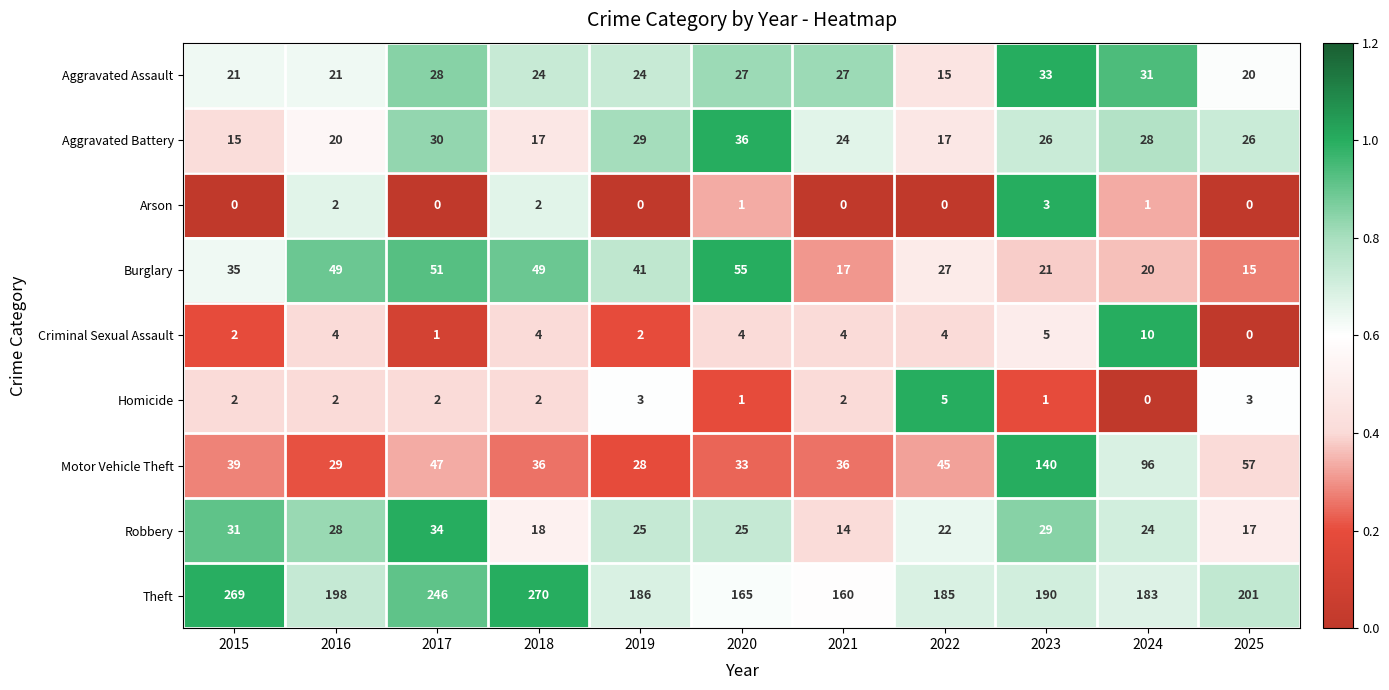

What is the total value across all series at 2015?

414